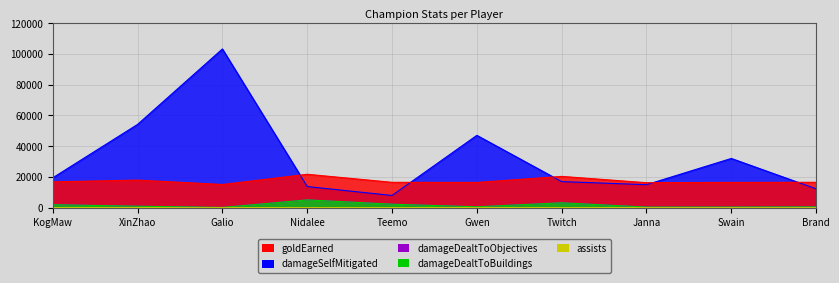

In damageDealtToBuildings, how many points are lower than both neighbors (excluding endpoints)?

3